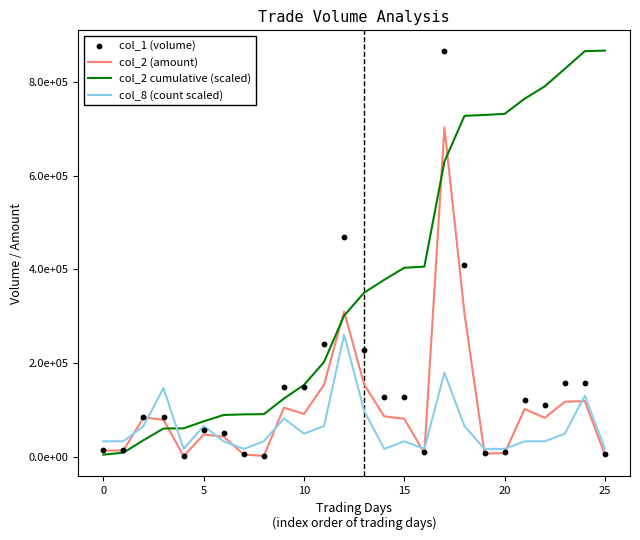

At which category is the sum across all series the highest?

17